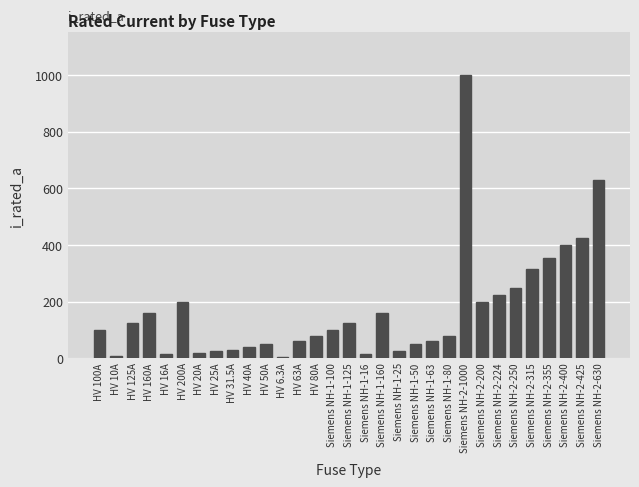

What is the label of the 27th bar from the right?

HV 16A